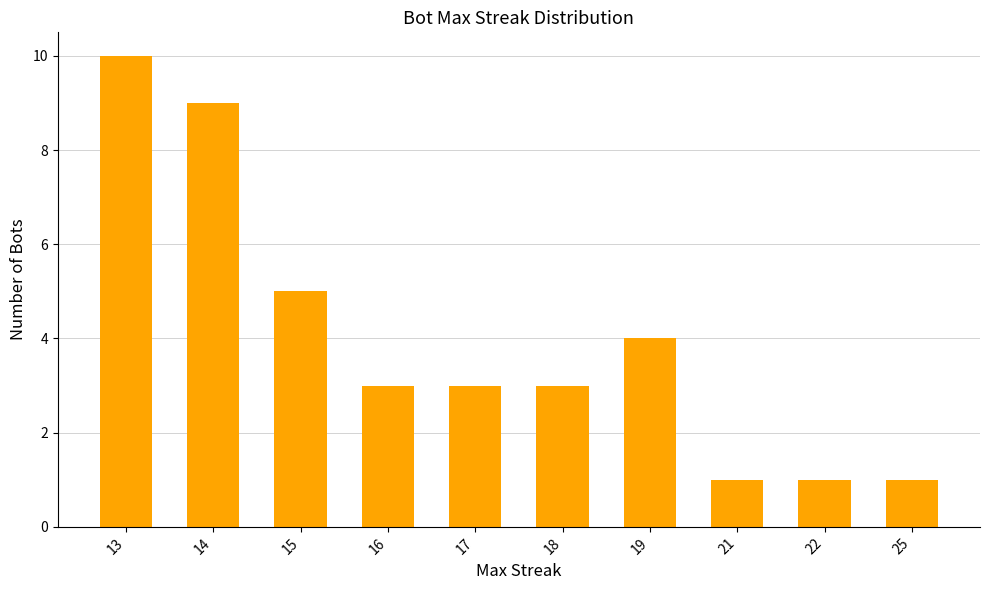

What is the difference between the maximum and minimum values?

9